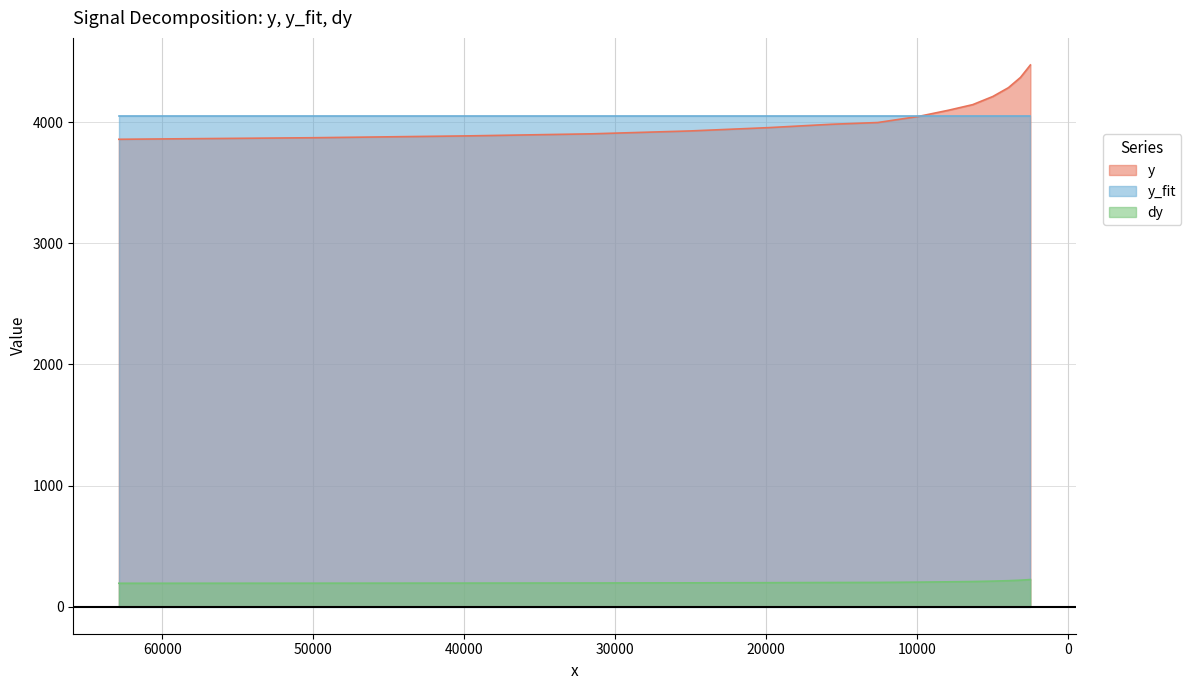

What is the value of the y point at the 10th from the left?

4098.5